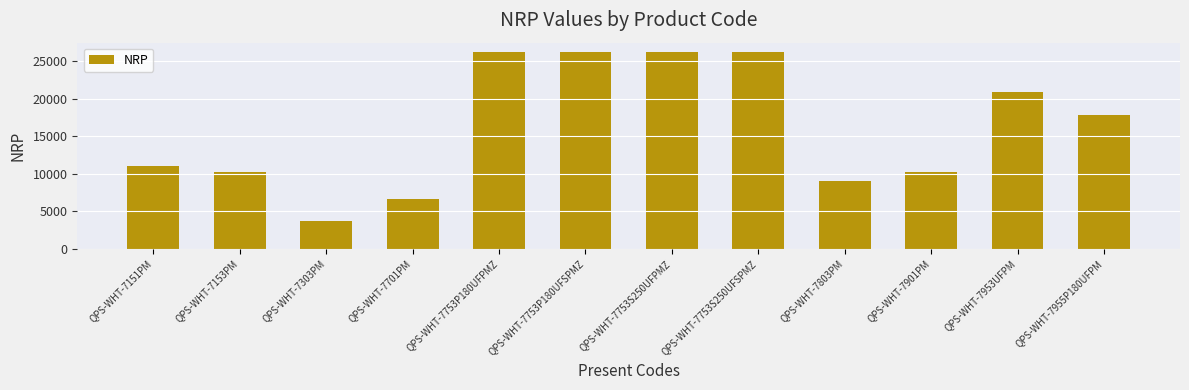

What is the ratio of the value at QPS-WHT-7753P180UFSPMZ to the value at QPS-WHT-7151PM?

2.4